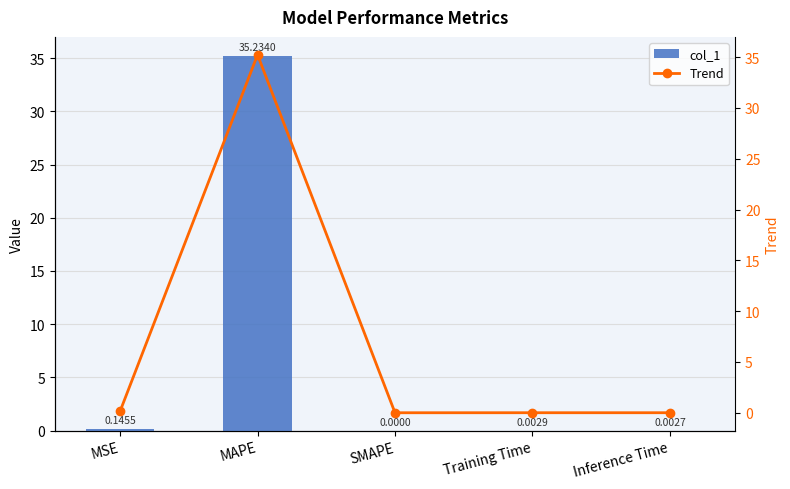

What are all the series names shown in the legend?

col_1, Trend